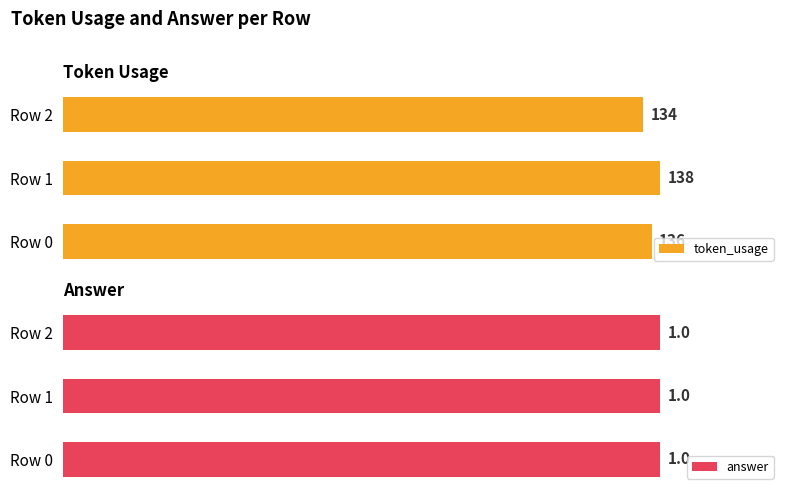

Where is token_usage nearest to the value 136?

Row 0